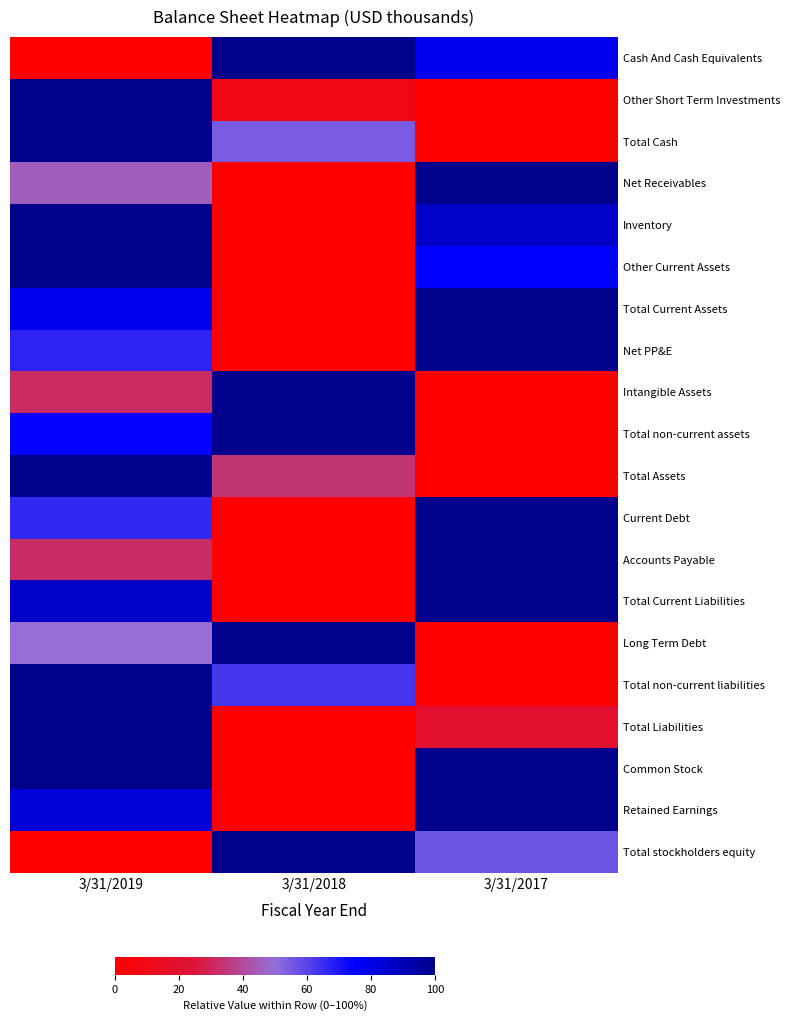

Reading right to left, what are all the values shown in this chart?

Cash And Cash Equivalents: 3/31/2017=0.8	3/31/2018=1.0	3/31/2019=0.0
Other Short Term Investments: 3/31/2017=0.0	3/31/2018=0.1	3/31/2019=1.0
Total Cash: 3/31/2017=0.0	3/31/2018=0.5	3/31/2019=1.0
Net Receivables: 3/31/2017=1.0	3/31/2018=0.0	3/31/2019=0.5
Inventory: 3/31/2017=0.9	3/31/2018=0.0	3/31/2019=1.0
Other Current Assets: 3/31/2017=0.8	3/31/2018=0.0	3/31/2019=1.0
Total Current Assets: 3/31/2017=1.0	3/31/2018=0.0	3/31/2019=0.8
Net PP&E: 3/31/2017=1.0	3/31/2018=0.0	3/31/2019=0.7
Intangible Assets: 3/31/2017=0.0	3/31/2018=1.0	3/31/2019=0.3
Total non-current assets: 3/31/2017=0.0	3/31/2018=1.0	3/31/2019=0.7
Total Assets: 3/31/2017=0.0	3/31/2018=0.3	3/31/2019=1.0
Current Debt: 3/31/2017=1.0	3/31/2018=0.0	3/31/2019=0.7
Accounts Payable: 3/31/2017=1.0	3/31/2018=0.0	3/31/2019=0.3
Total Current Liabilities: 3/31/2017=1.0	3/31/2018=0.0	3/31/2019=0.9
Long Term Debt: 3/31/2017=0.0	3/31/2018=1.0	3/31/2019=0.5
Total non-current liabilities: 3/31/2017=0.0	3/31/2018=0.6	3/31/2019=1.0
Total Liabilities: 3/31/2017=0.2	3/31/2018=0.0	3/31/2019=1.0
Common Stock: 3/31/2017=1.0	3/31/2018=0.0	3/31/2019=1.0
Retained Earnings: 3/31/2017=1.0	3/31/2018=0.0	3/31/2019=0.8
Total stockholders equity: 3/31/2017=0.6	3/31/2018=1.0	3/31/2019=0.0